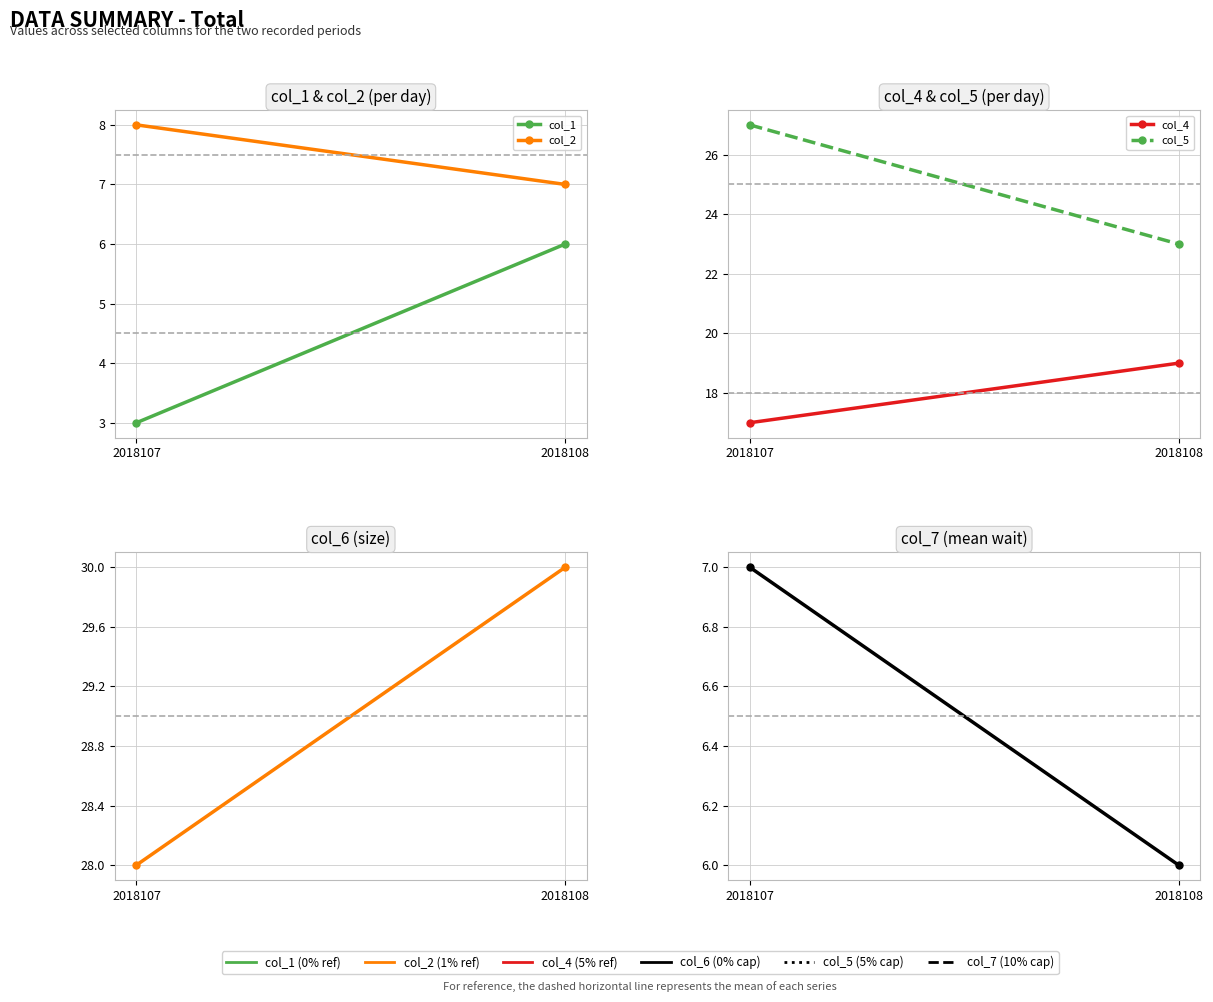

Is it true that col_7 equals 7 at 2018107?

True